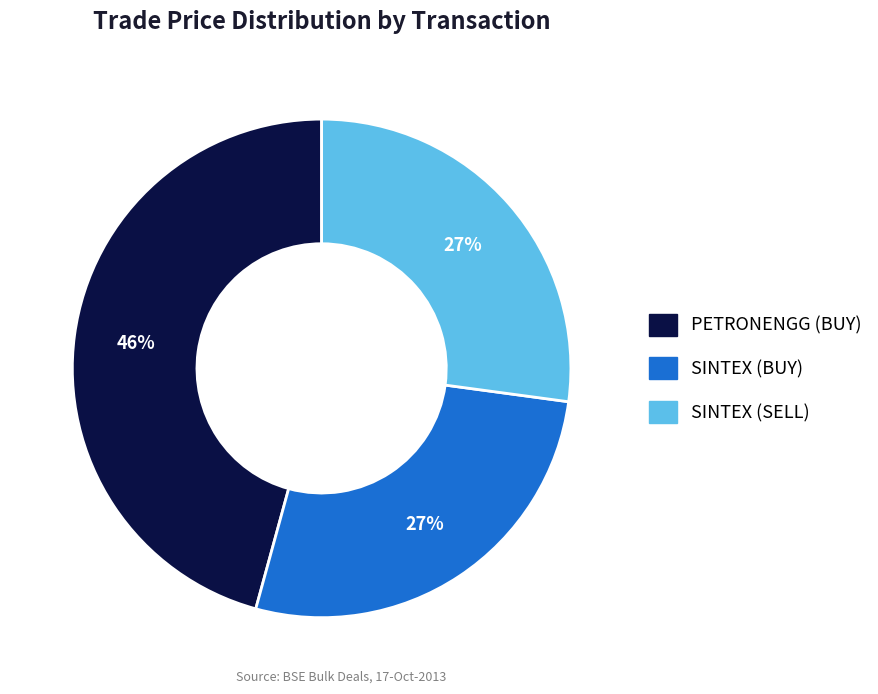

Is there a majority slice in this chart?

No